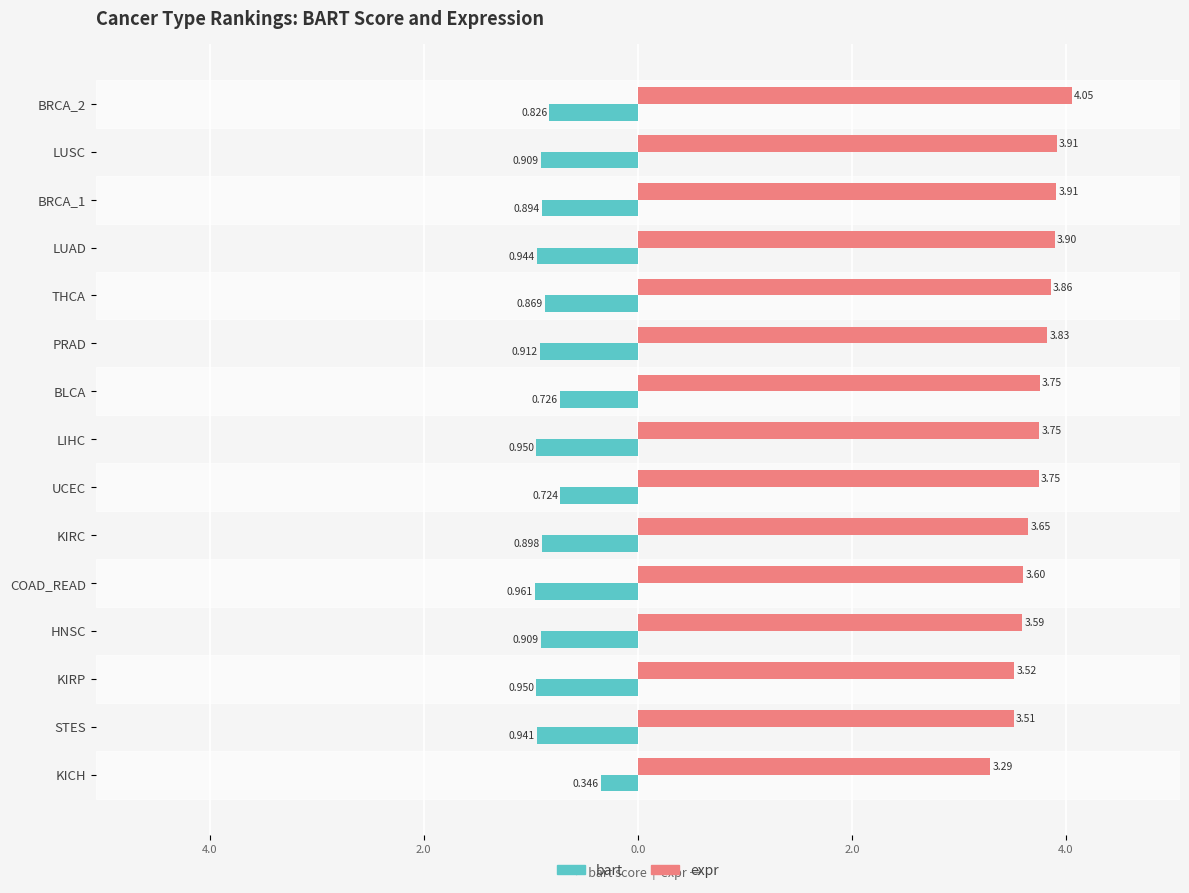

What are all the series names shown in the legend?

bart, expr